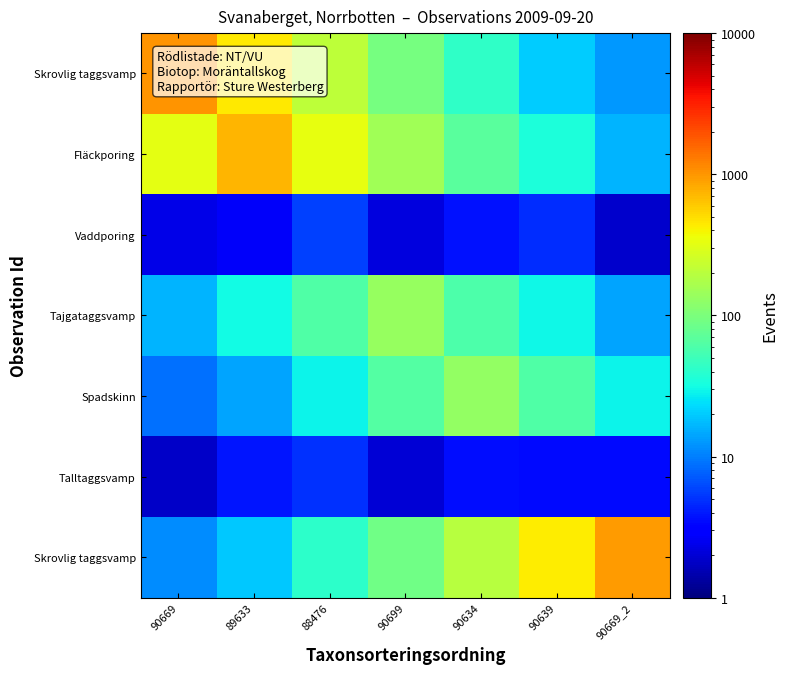

What is the greatest value displayed?

1005.5